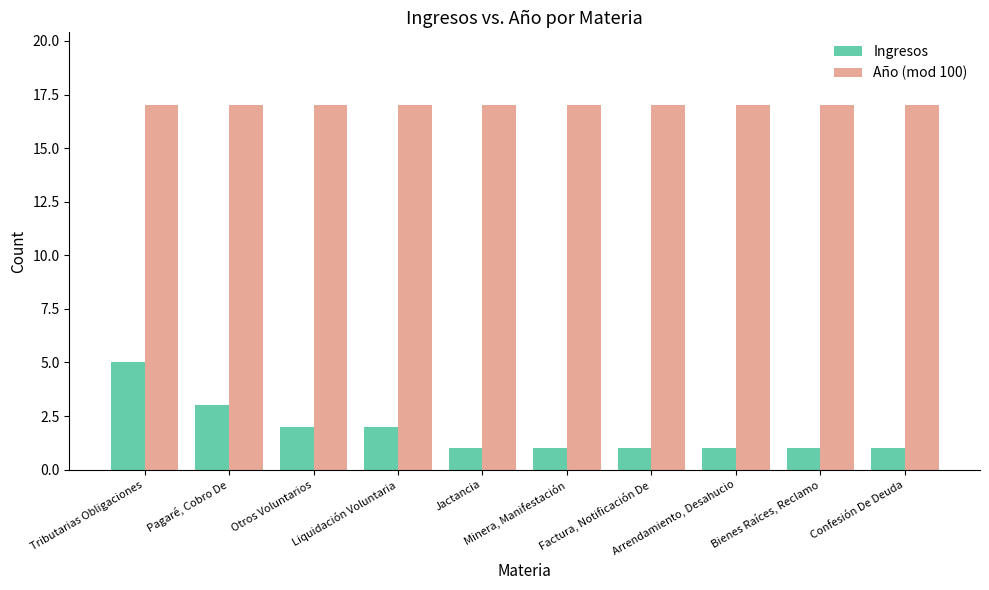

Reading right to left, what are all the values shown in this chart?

Ingresos: Confesión De Deuda=1	Bienes Raíces, Reclamo=1	Arrendamiento, Desahucio=1	Factura, Notificación De=1	Minera, Manifestación=1	Jactancia=1	Liquidación Voluntaria=2	Otros Voluntarios=2	Pagaré, Cobro De=3	Tributarias Obligaciones=5
Año (mod 100): Confesión De Deuda=17	Bienes Raíces, Reclamo=17	Arrendamiento, Desahucio=17	Factura, Notificación De=17	Minera, Manifestación=17	Jactancia=17	Liquidación Voluntaria=17	Otros Voluntarios=17	Pagaré, Cobro De=17	Tributarias Obligaciones=17